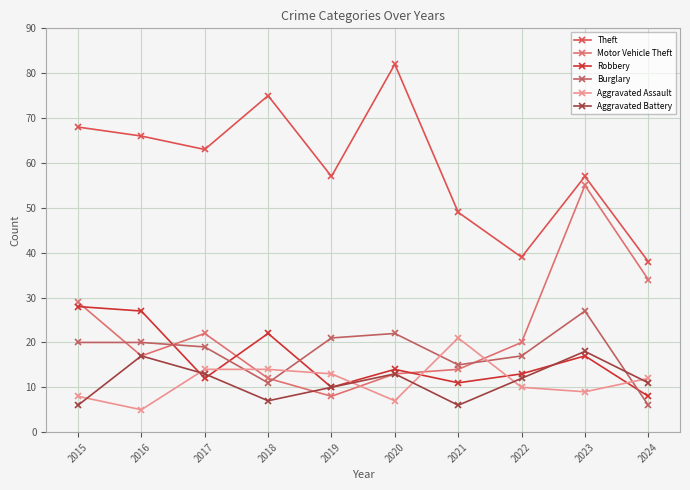

How many data points does each series have?

10